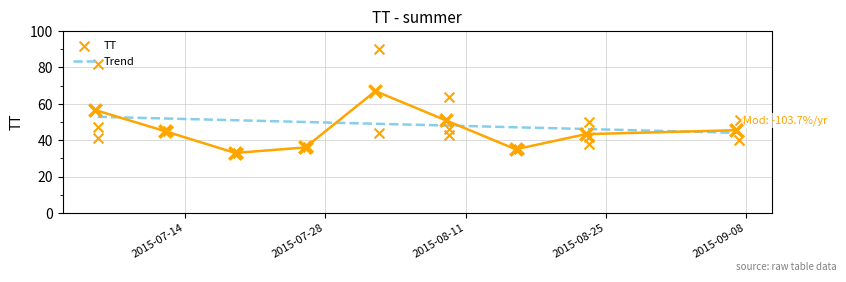

Which has a higher value, 2015-07-12T08:22:32 or 2015-08-09T08:05:49?

2015-08-09T08:05:49